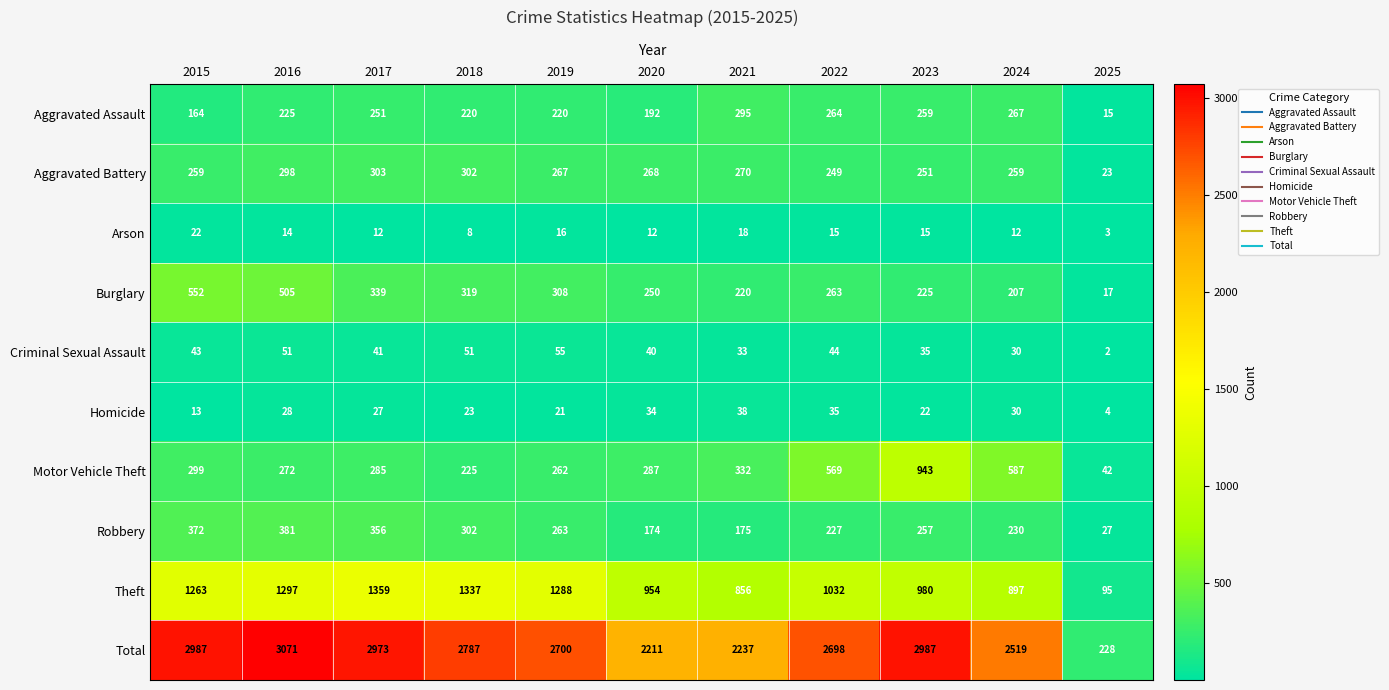

What is the difference between the highest and lowest values at 2016?

3057